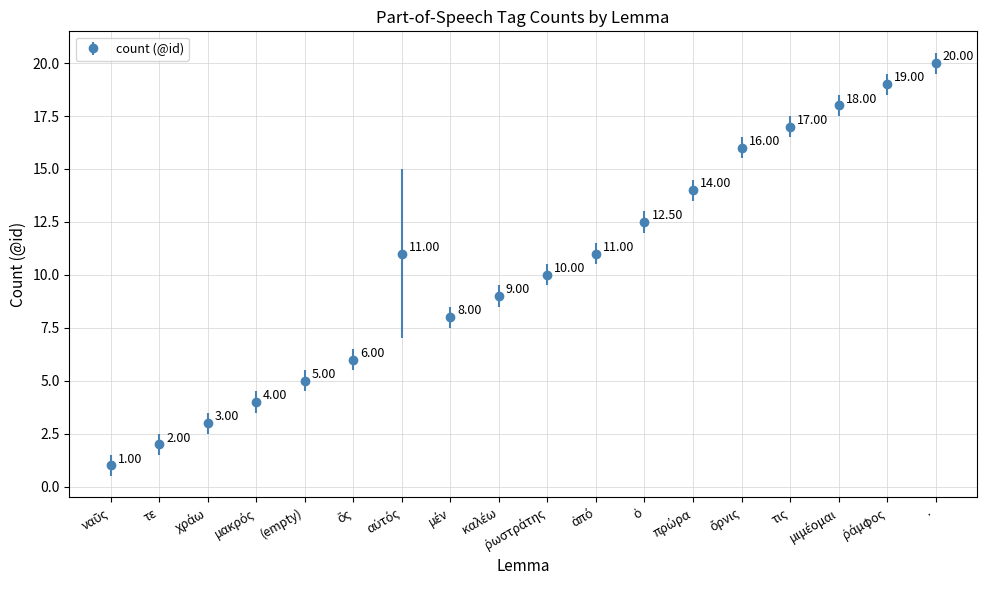

How many categories are shown in the chart?

18